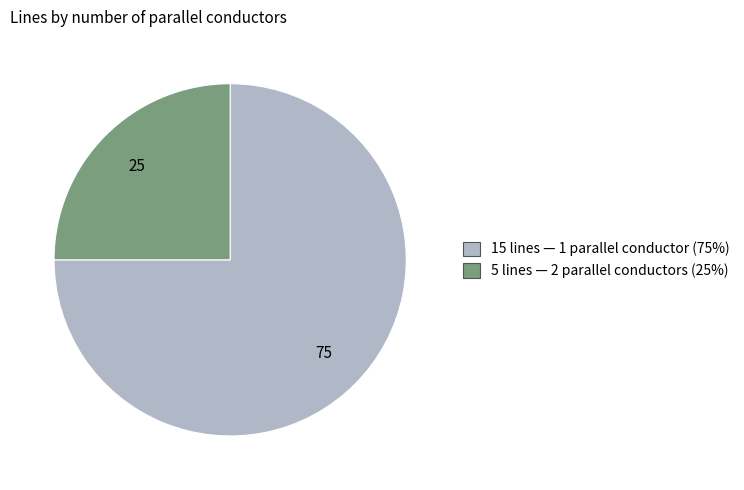

Is there any slice that represents more than half of the pie?

Yes